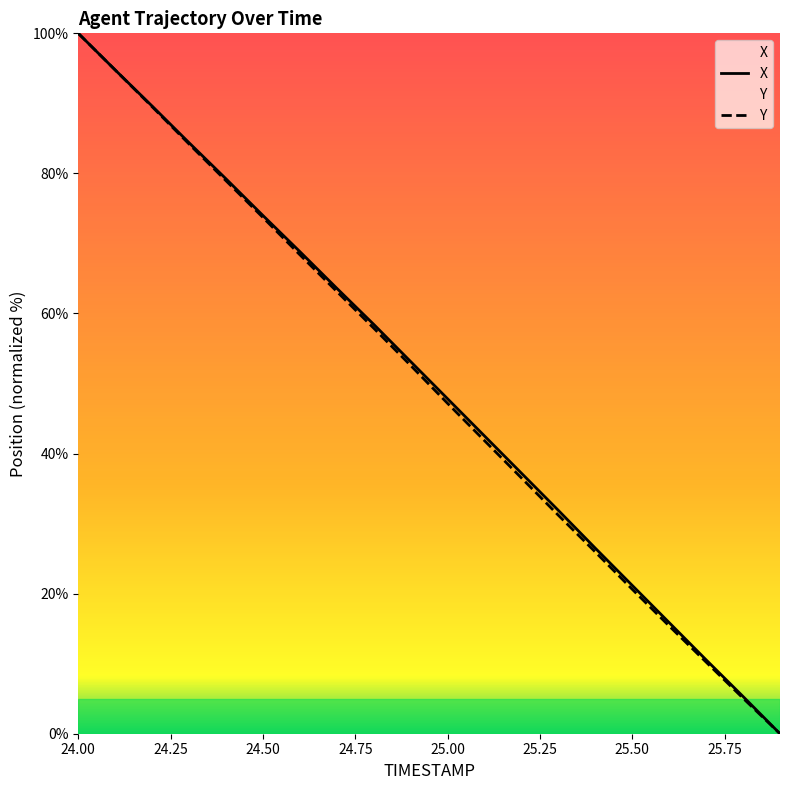

Where does the Y series first go above 52?

24.00